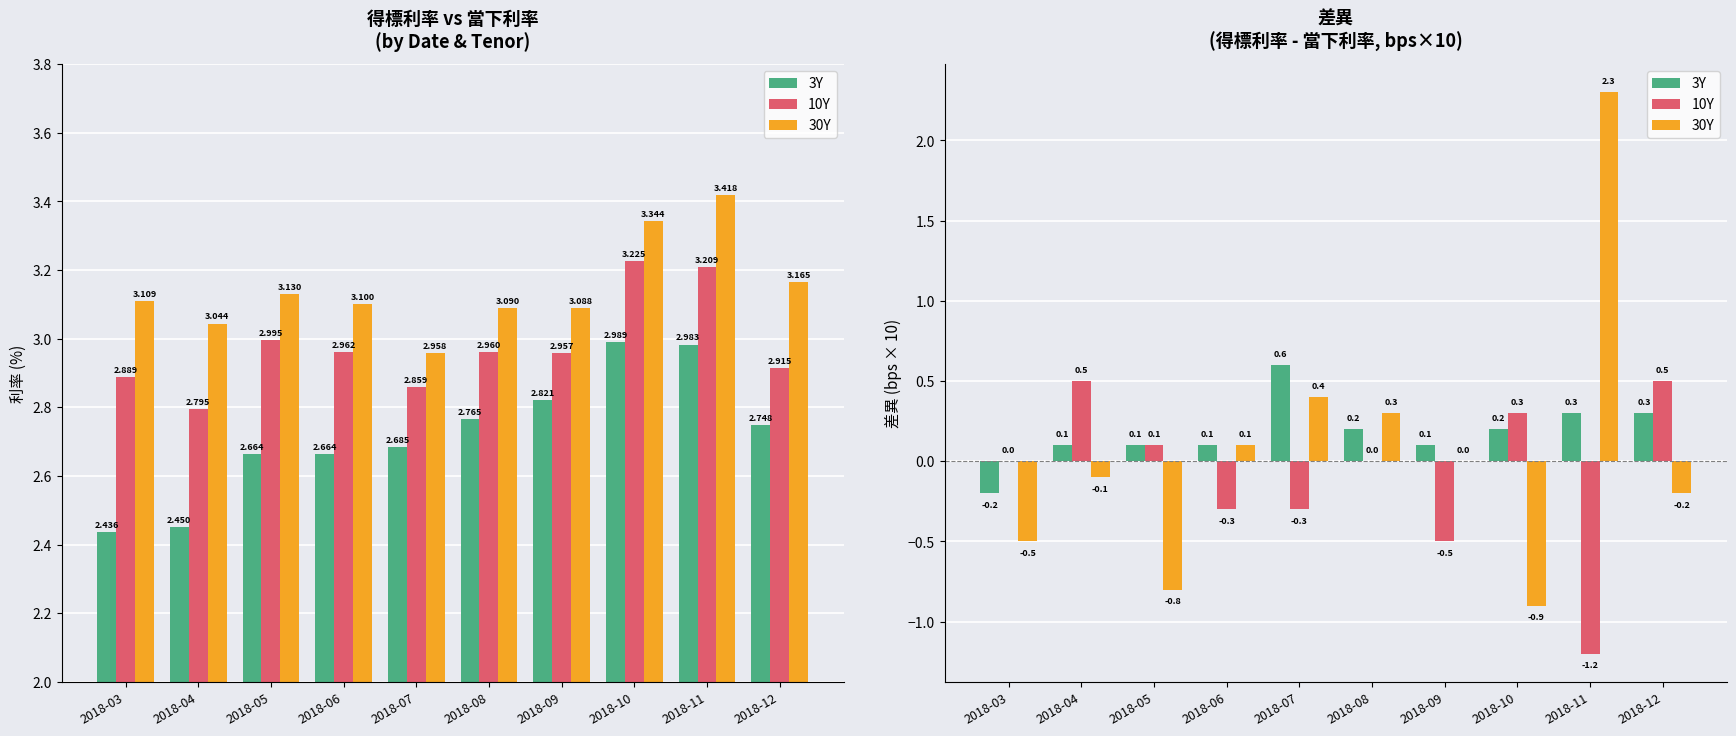

Rank the series by their average value, from lowest to highest.

10Y, 30Y, 3Y